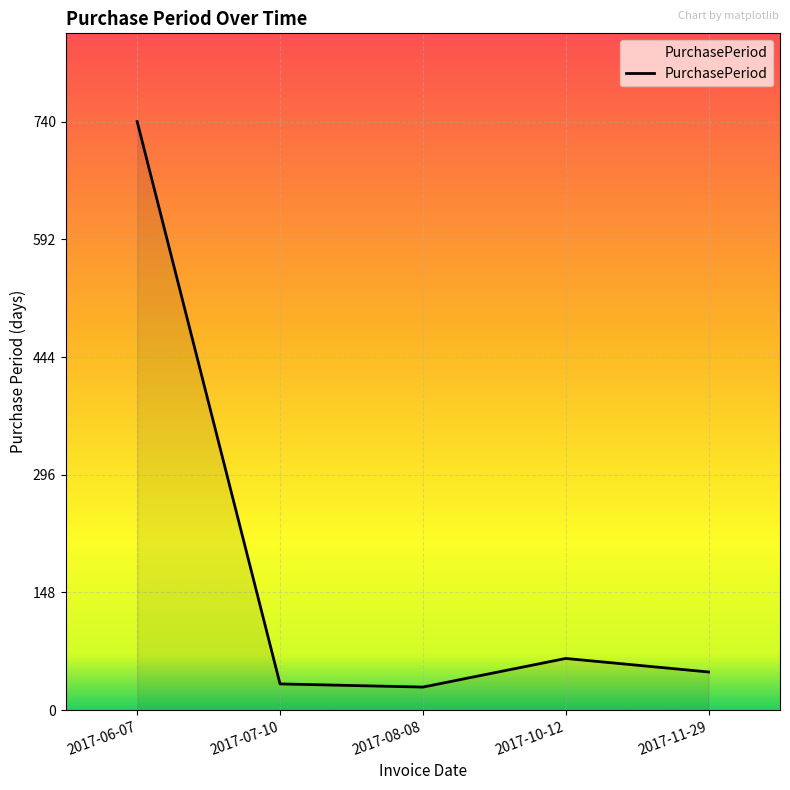

What is the minimum value shown in the chart?

29